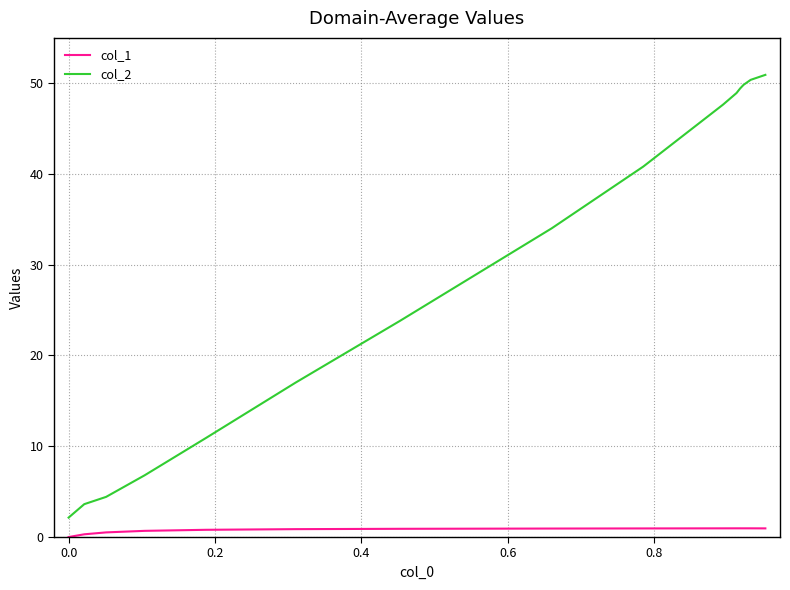

Which series has the largest total across all categories?

col_2